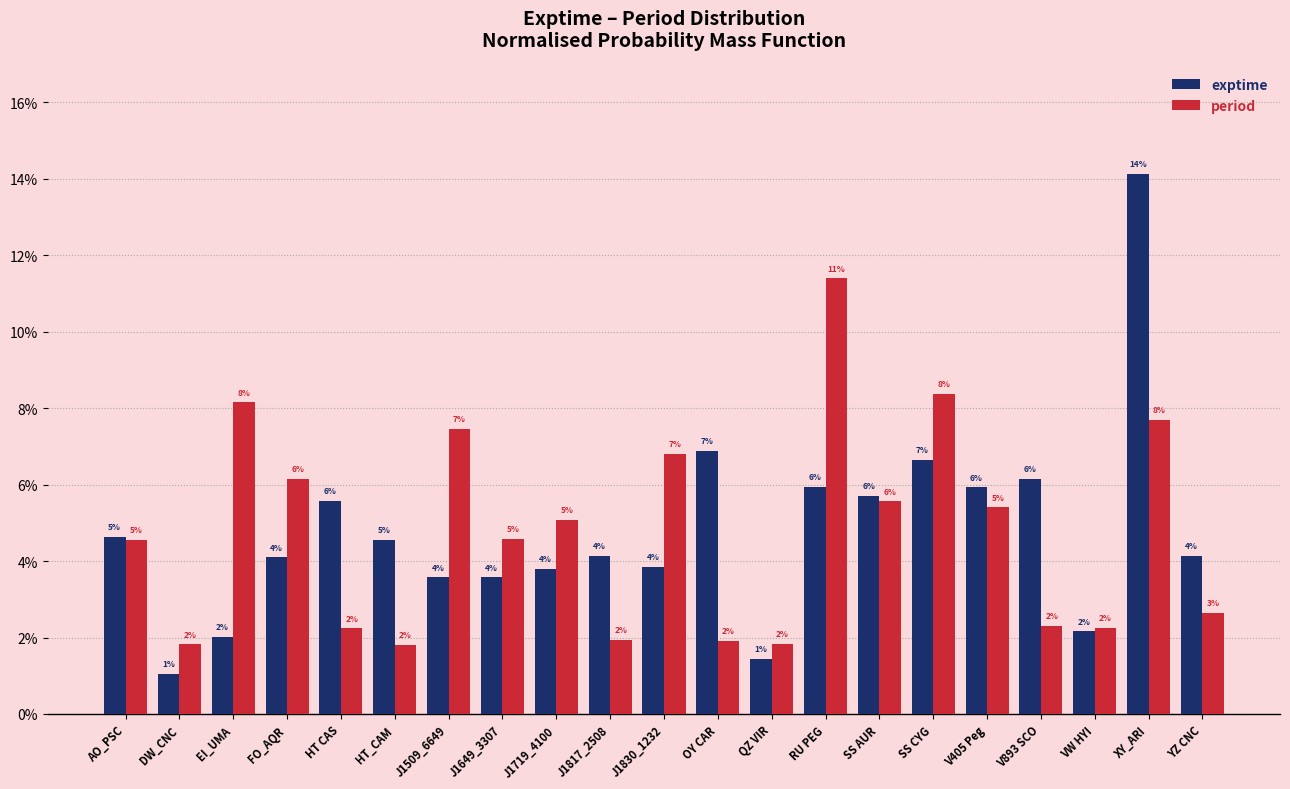

At which label is exptime closest to 7?

OY CAR